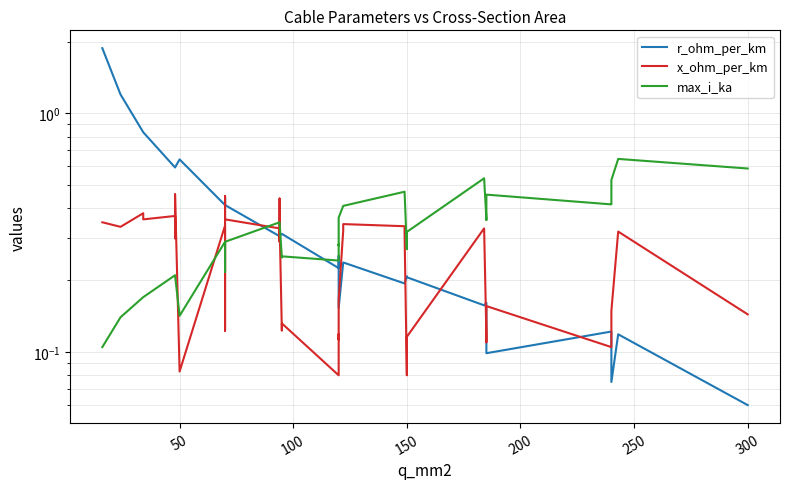

What is the maximum value shown in the chart?

1.9